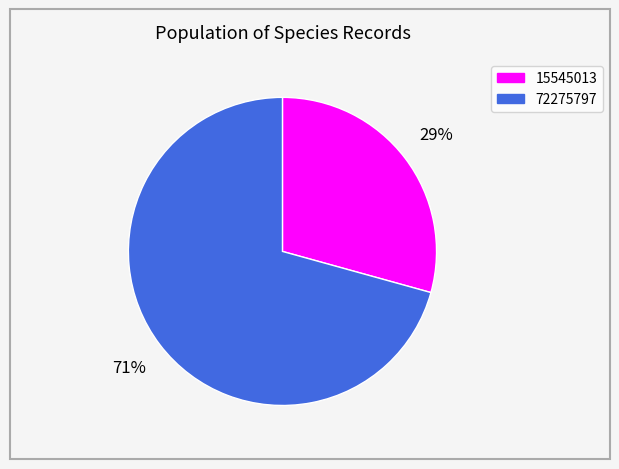

Do 72275797 and 15545013 together represent more than half of the pie?

Yes